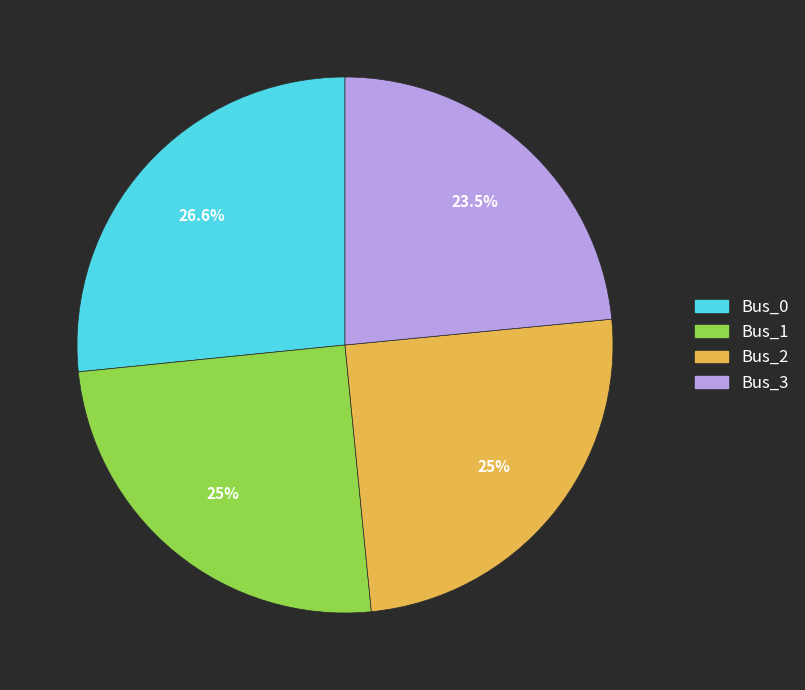

Which has a higher value, Bus_3 or Bus_0?

Bus_0